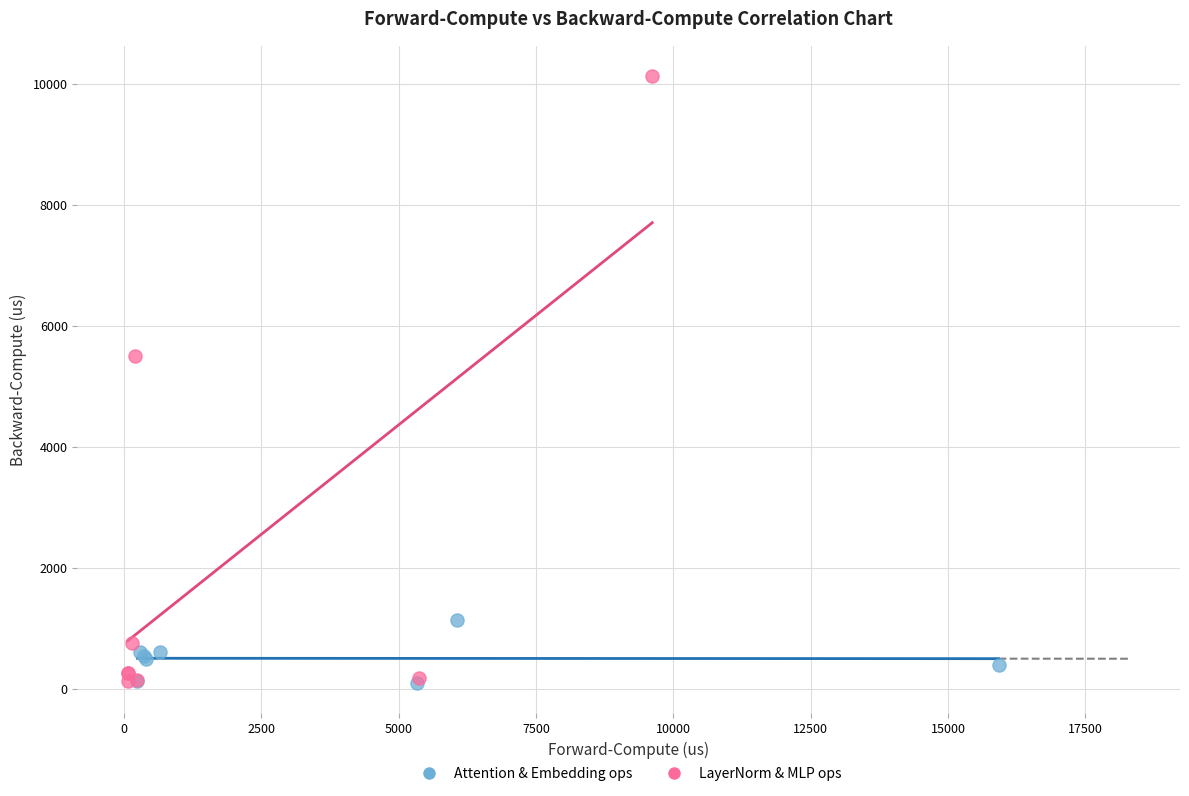

Which series contains the highest Y value?

LayerNorm & MLP ops